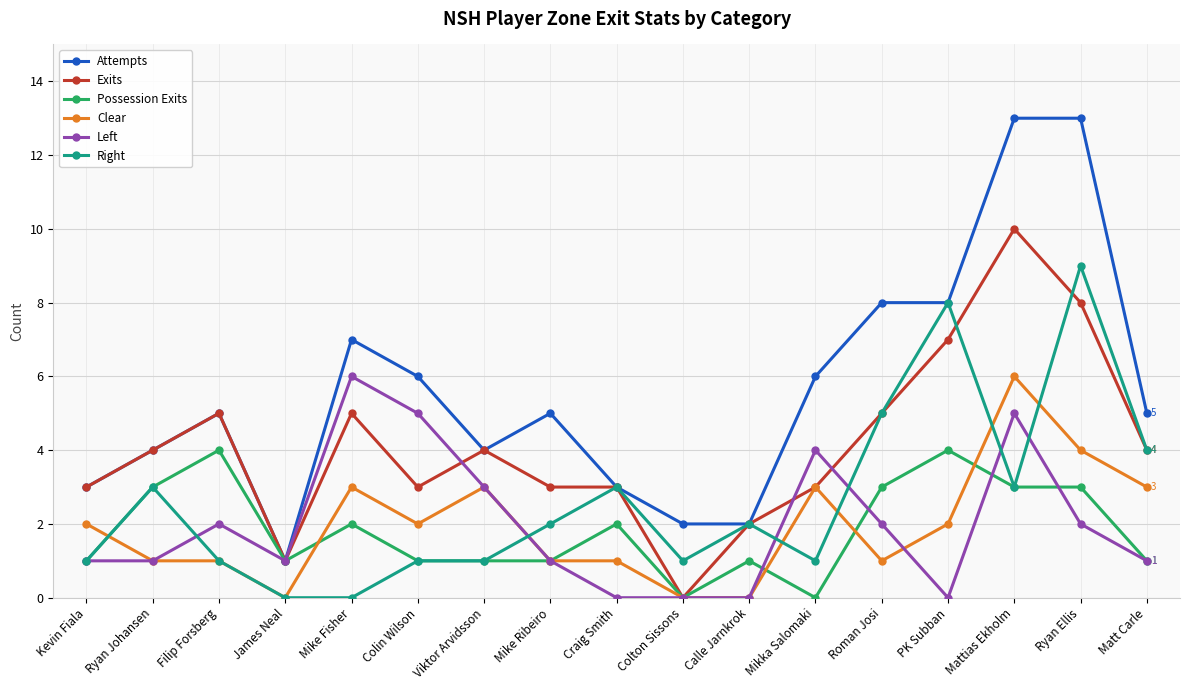

What is the difference between the highest and lowest values at Roman Josi?

7